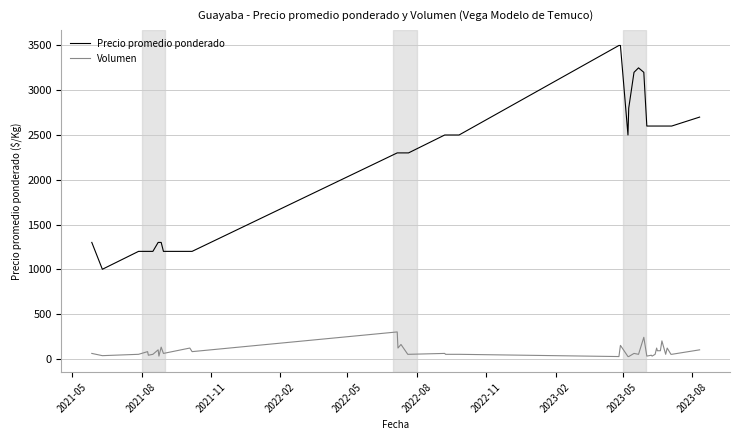

True or false: Volumen and Precio promedio ponderado intersect in this chart.

False